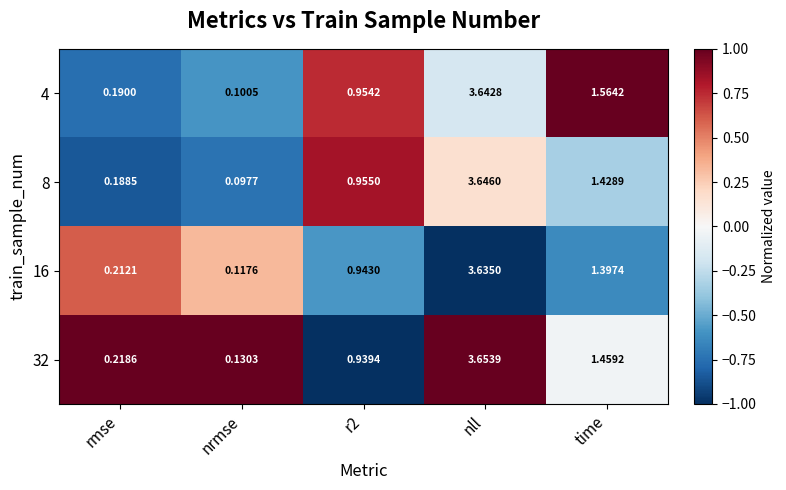

Which category has the lowest value across all series?

nrmse